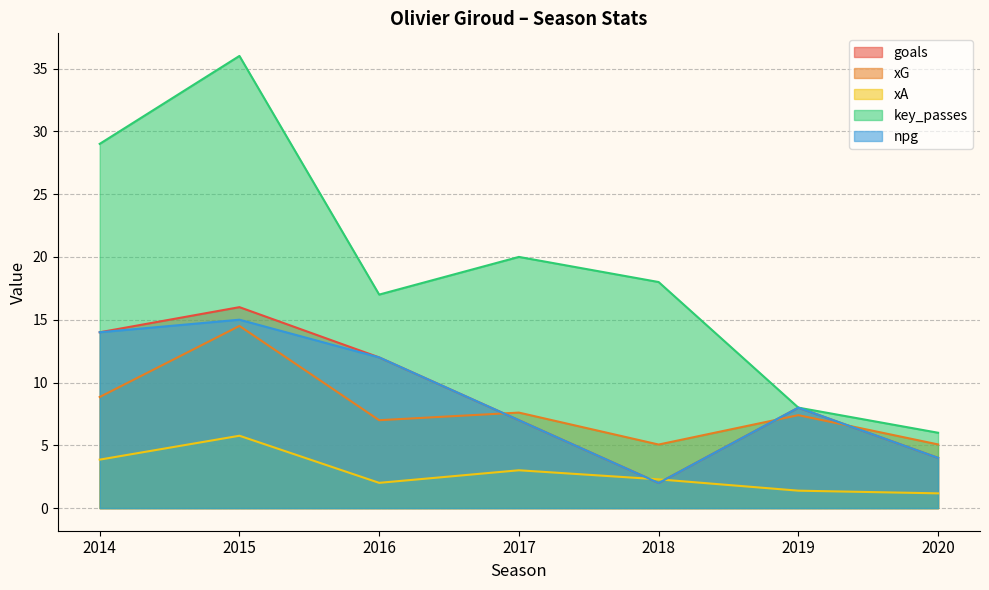

The value of npg at 2020 is 4.0. True or false?

True